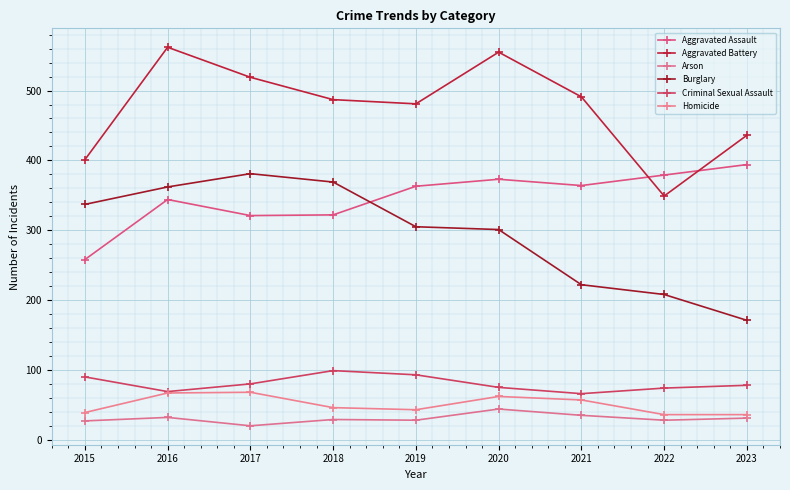

Does the chart display data point markers on the line(s)?

Yes